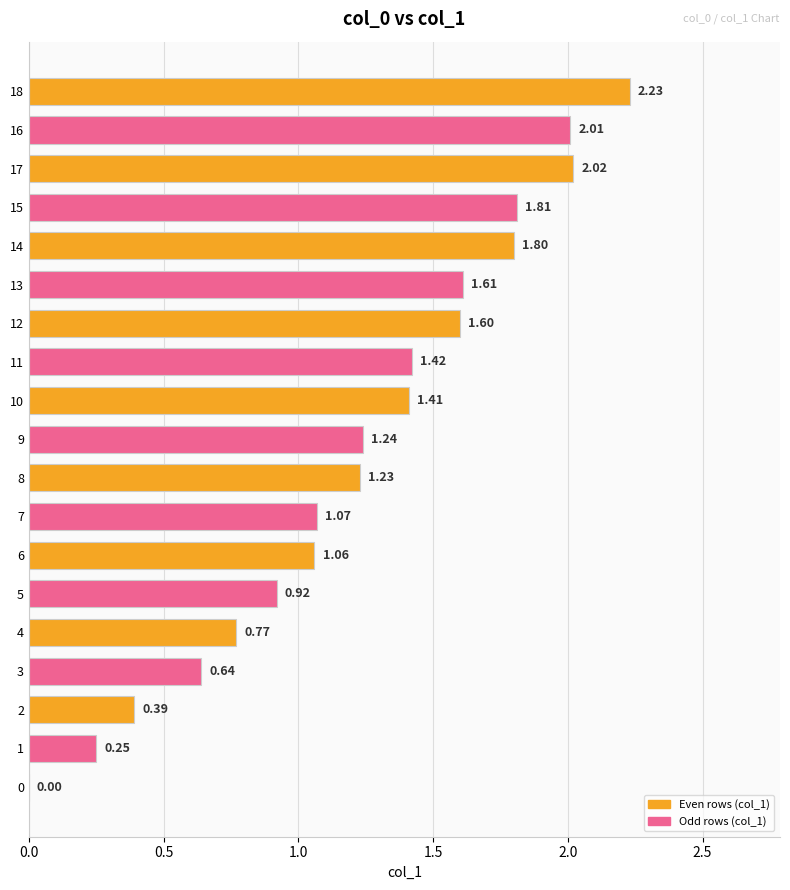

How many categories are shown in the chart?

19